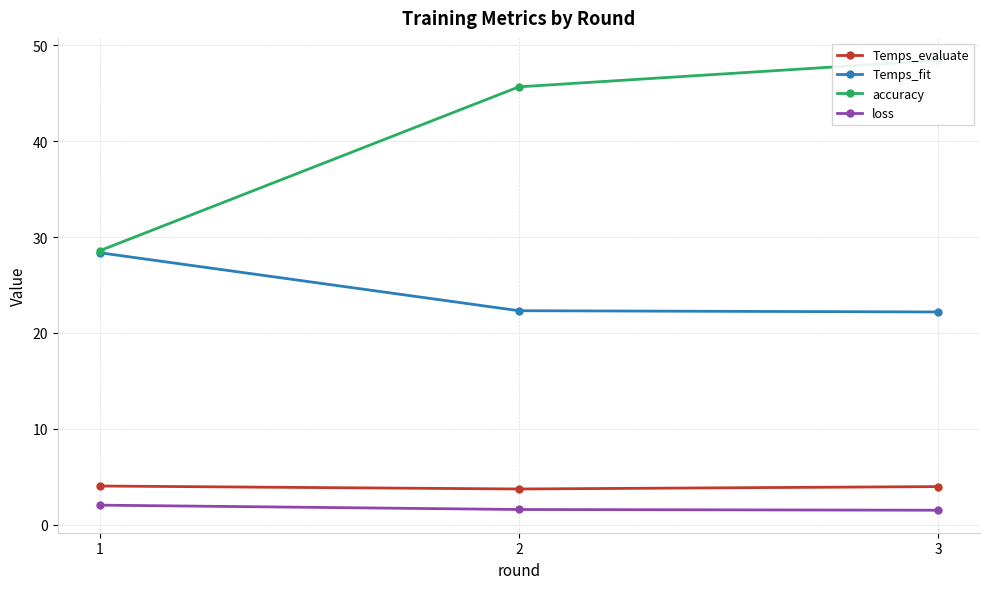

What is the average value of the Temps_evaluate series?

3.9